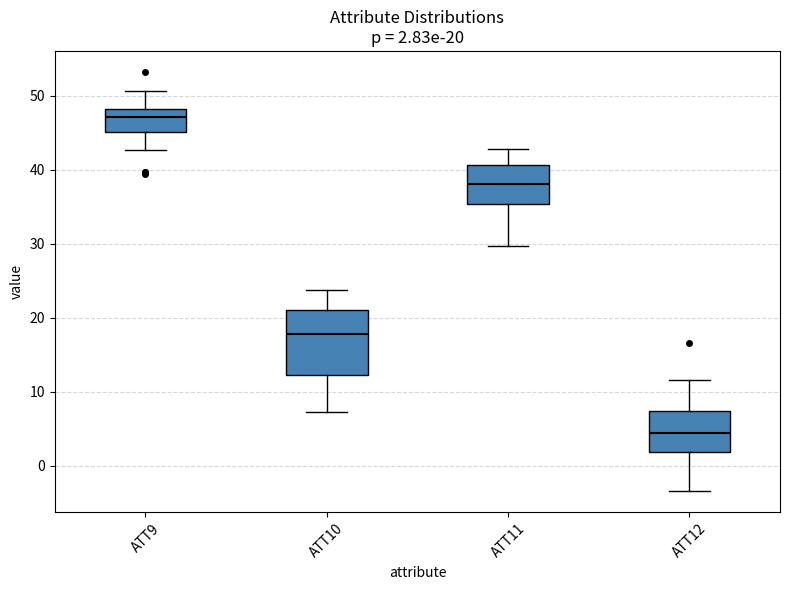

Comparing the boxes themselves (not the whiskers), which one is the tallest?

ATT10